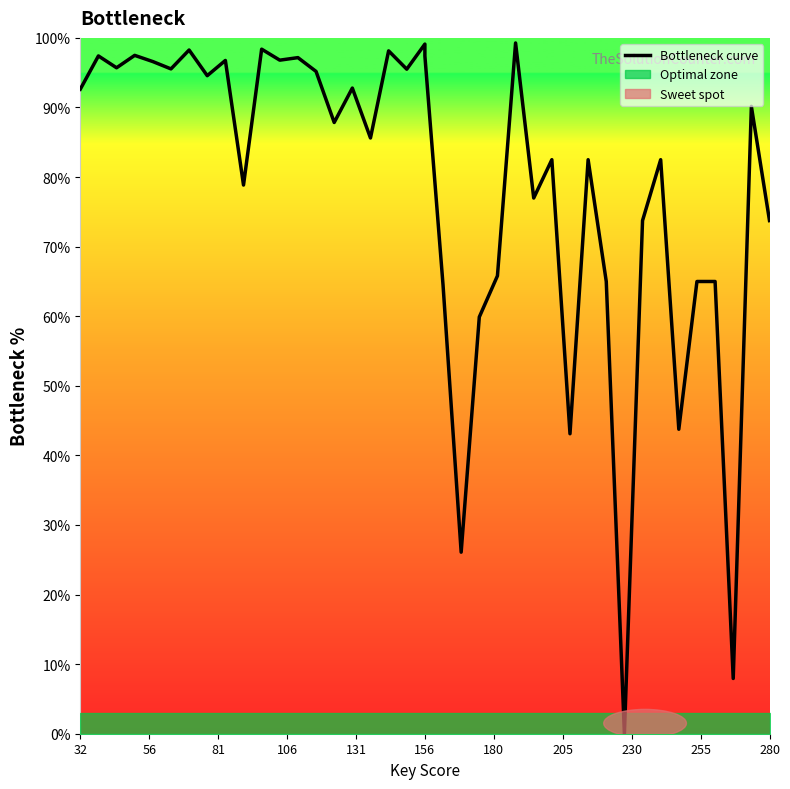

Is this an area chart (filled region under the line)?

No